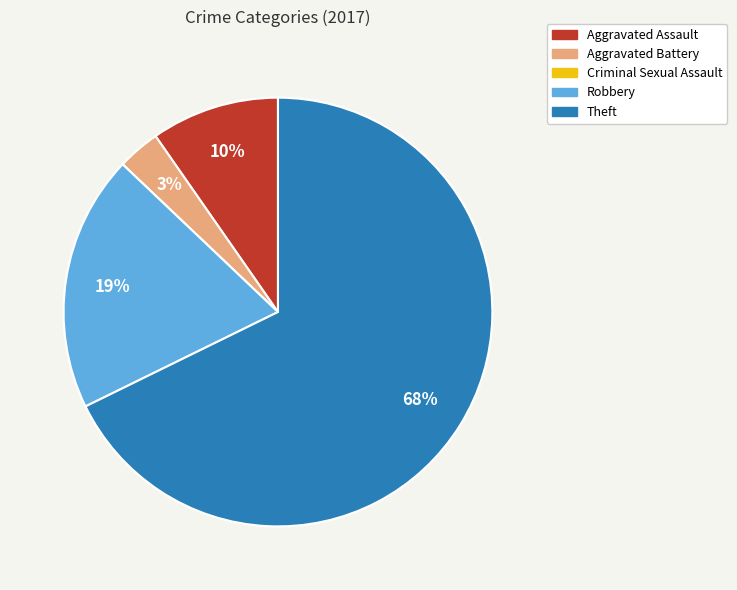

To the nearest percent, what is the difference between the largest and smallest slice percentages?

68%